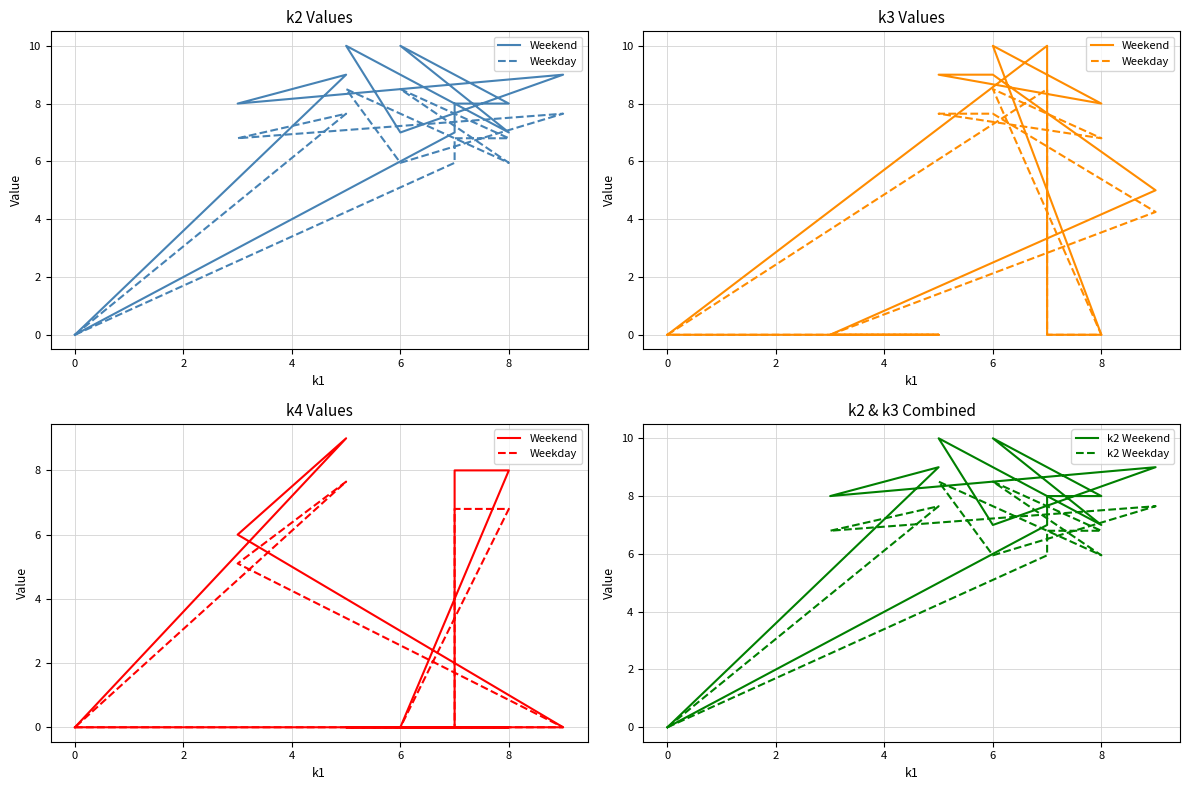

How many values in the Weekend series exceed 0?

4